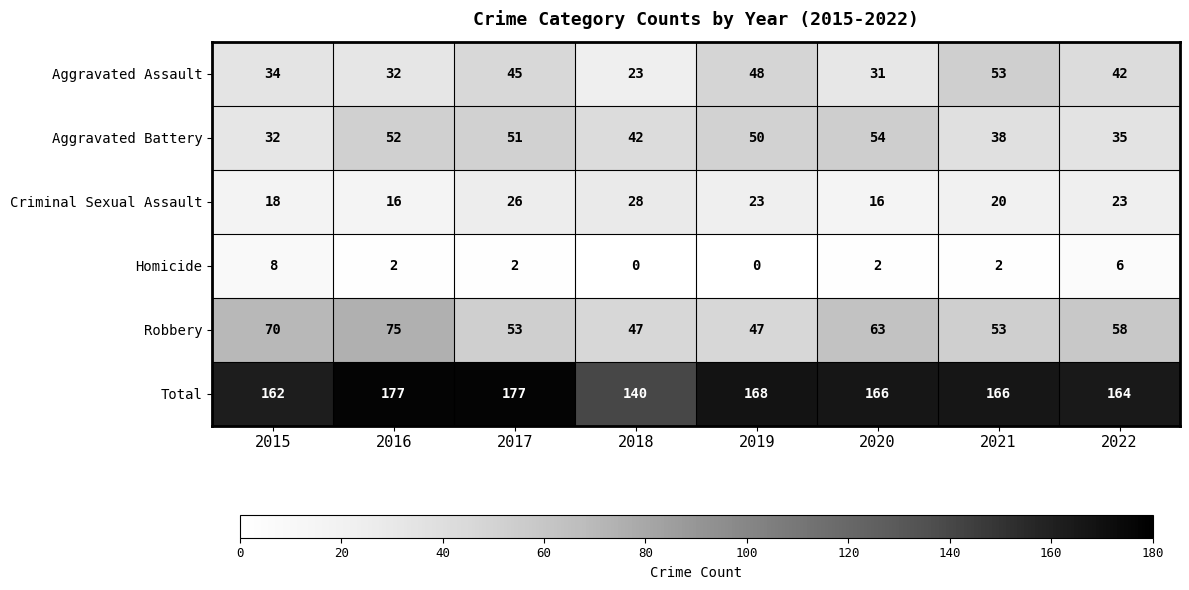

True or false: Aggravated Assault has a value of 32 at 2016.

True